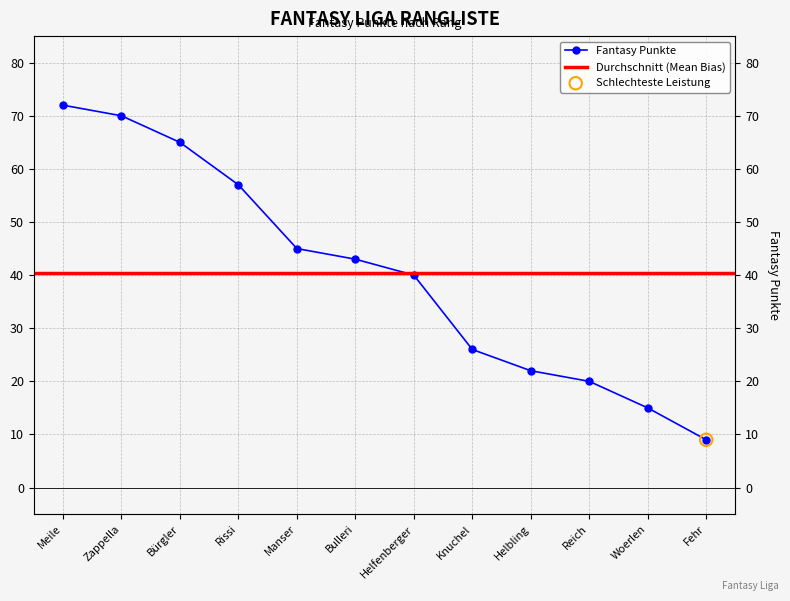

Between Woerlen and Bürgler, which is larger?

Bürgler